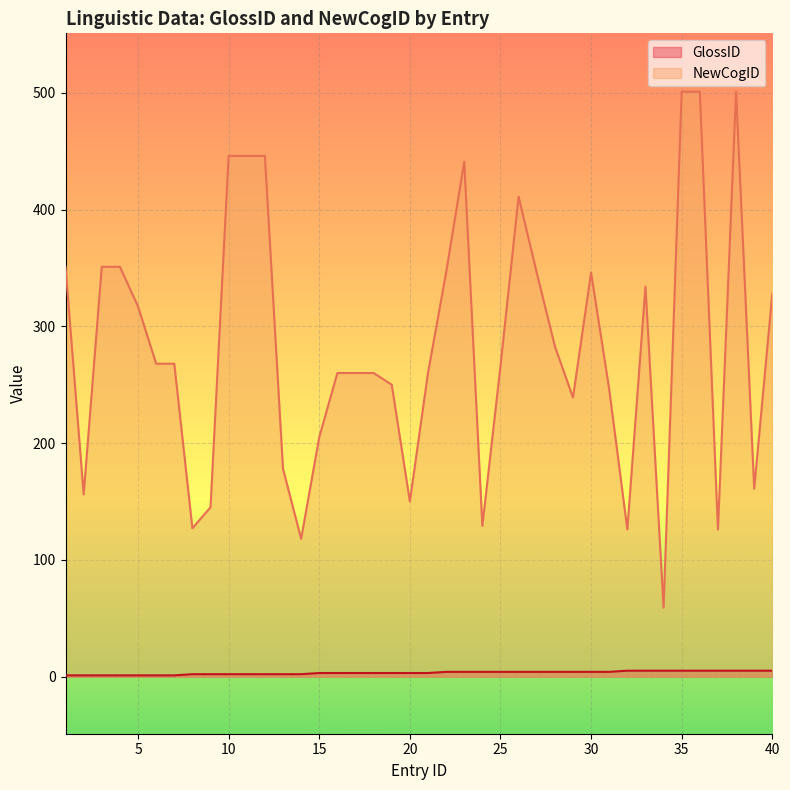

Is the value of NewCogID at 20 greater than the value of GlossID at 9?

Yes